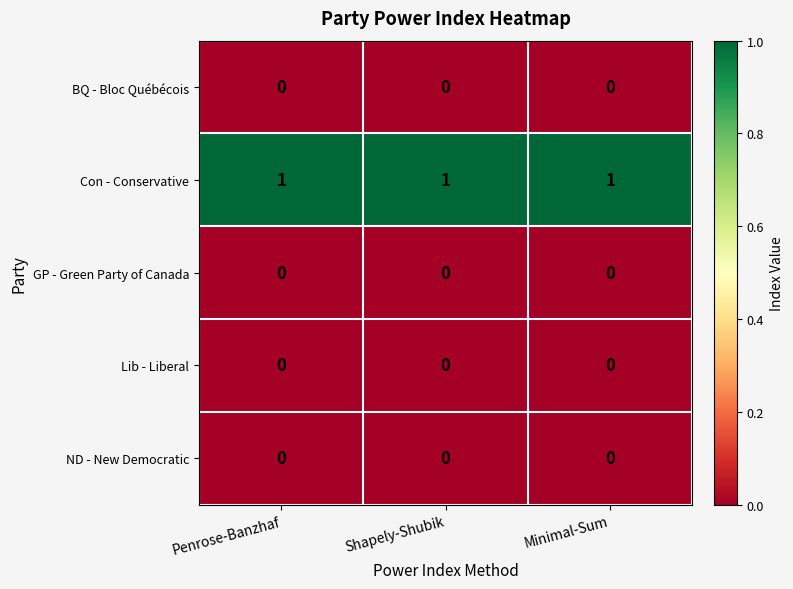

Which series has the largest total across all categories?

Con - Conservative